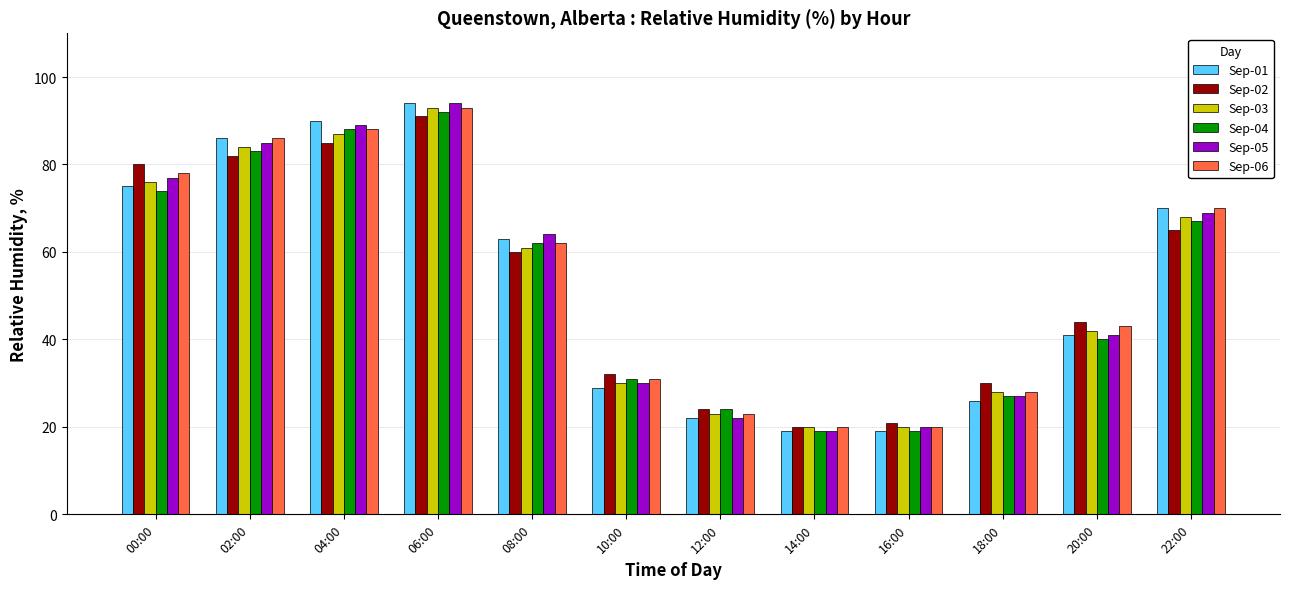

Is the value of Sep-02 at 02:00 greater than the value of Sep-06 at 02:00?

No